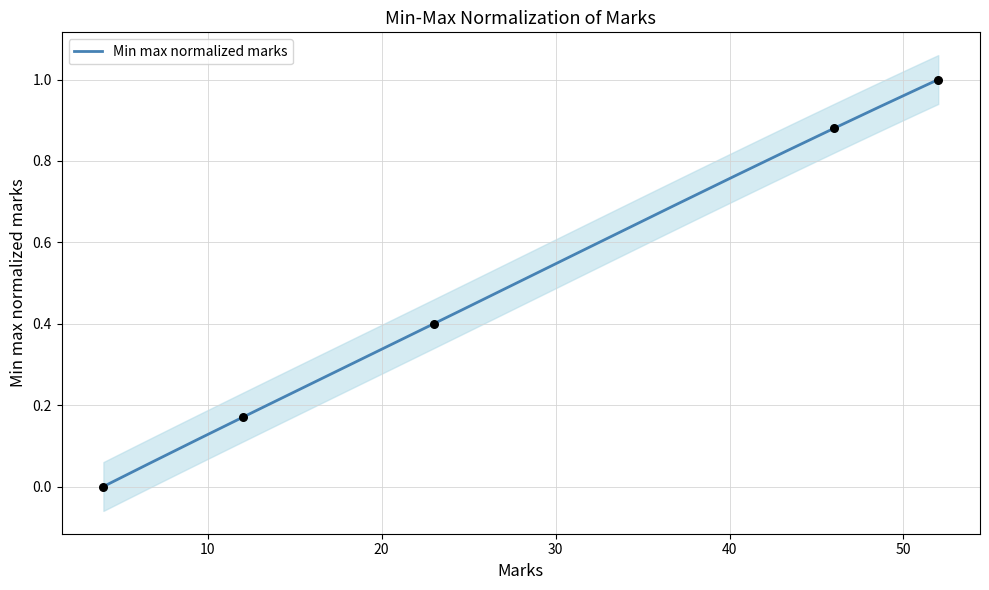

What is the change in value from 12.0 to 52.0?

+0.8